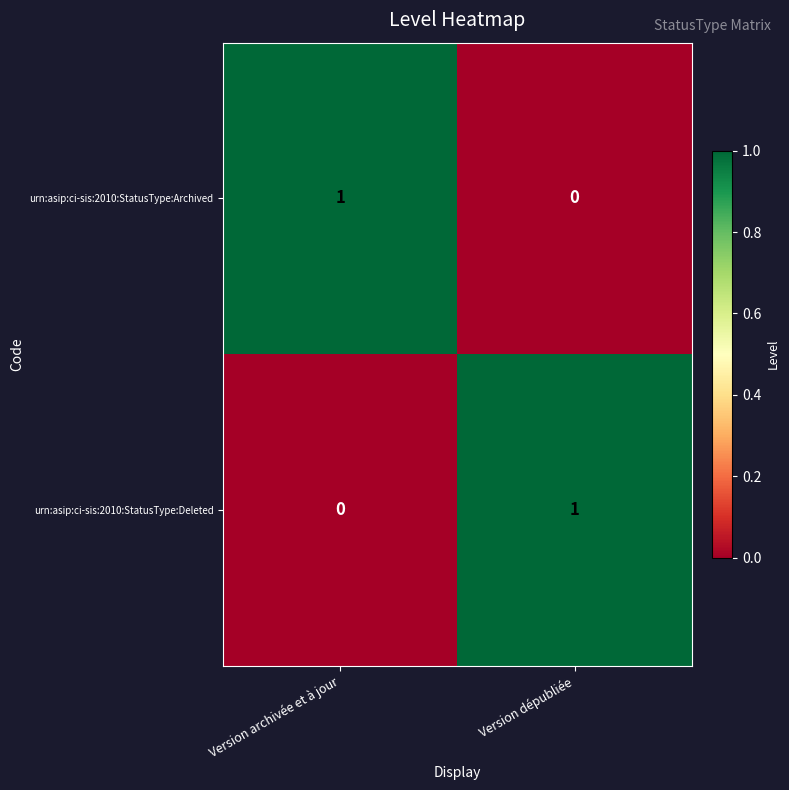

The value of urn:asip:ci-sis:2010:StatusType:Deleted at Version archivée et à jour is 0. True or false?

True